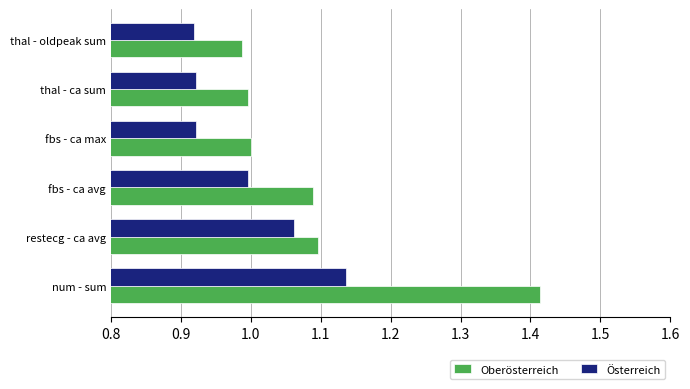

What is the total value across all series at fbs - ca max?

1.9